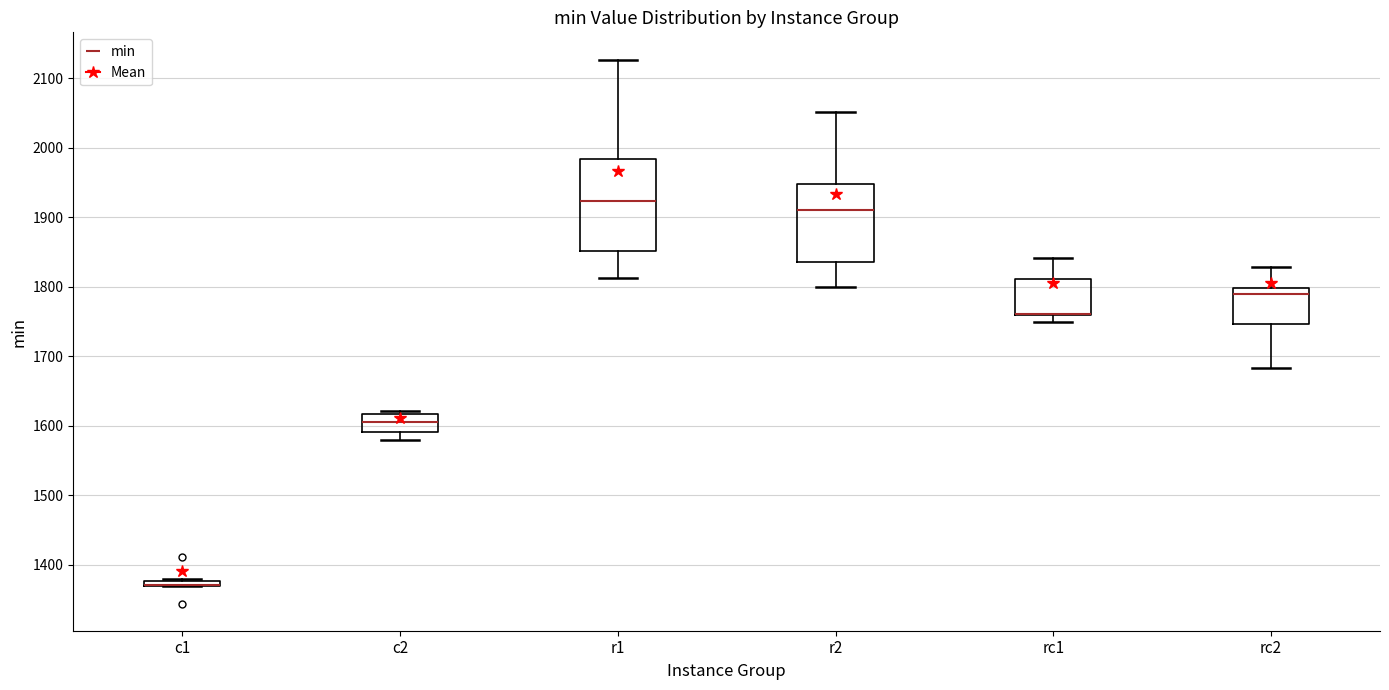

Comparing the boxes themselves (not the whiskers), which one is the tallest?

r1